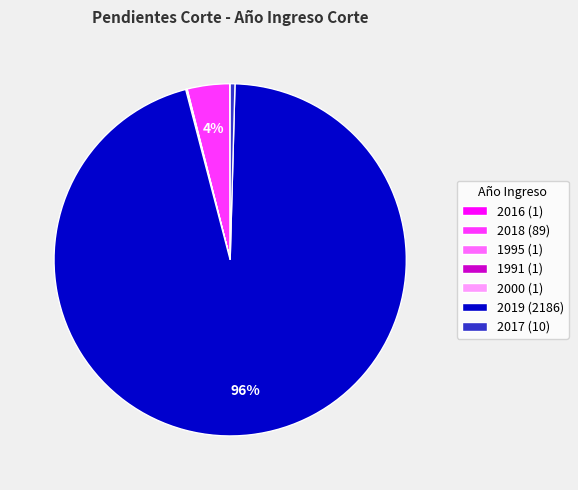

What percentage is the 2019 (2186) slice, to the nearest percent?

96%